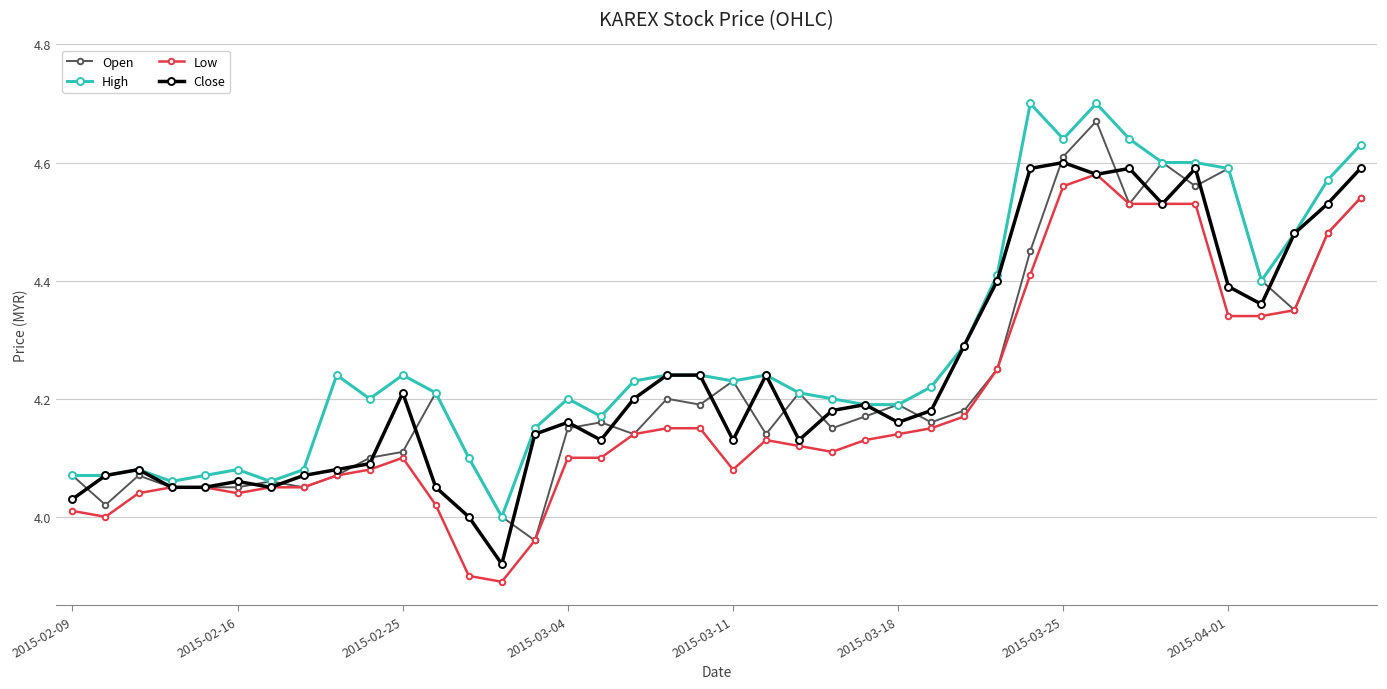

List the series in order of their peak value, highest first.

High, Open, Close, Low